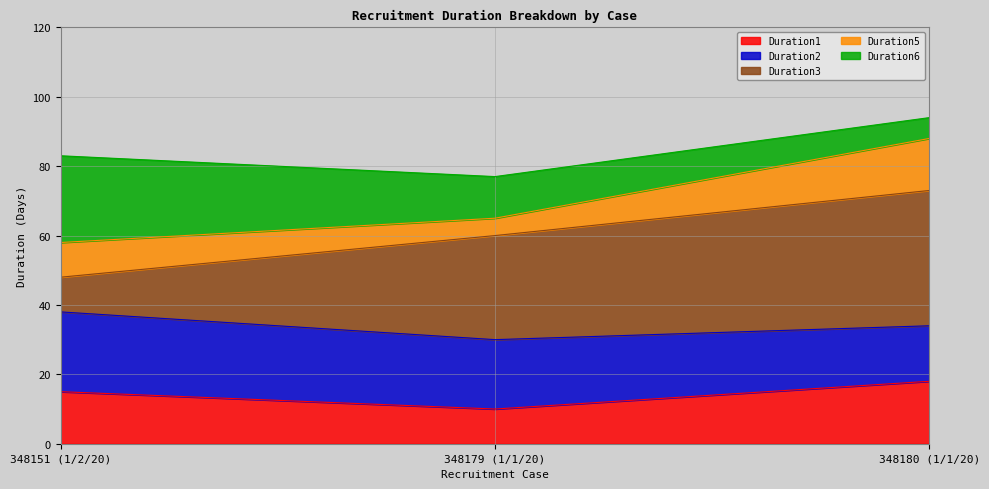

How many lines are shown in the chart?

5